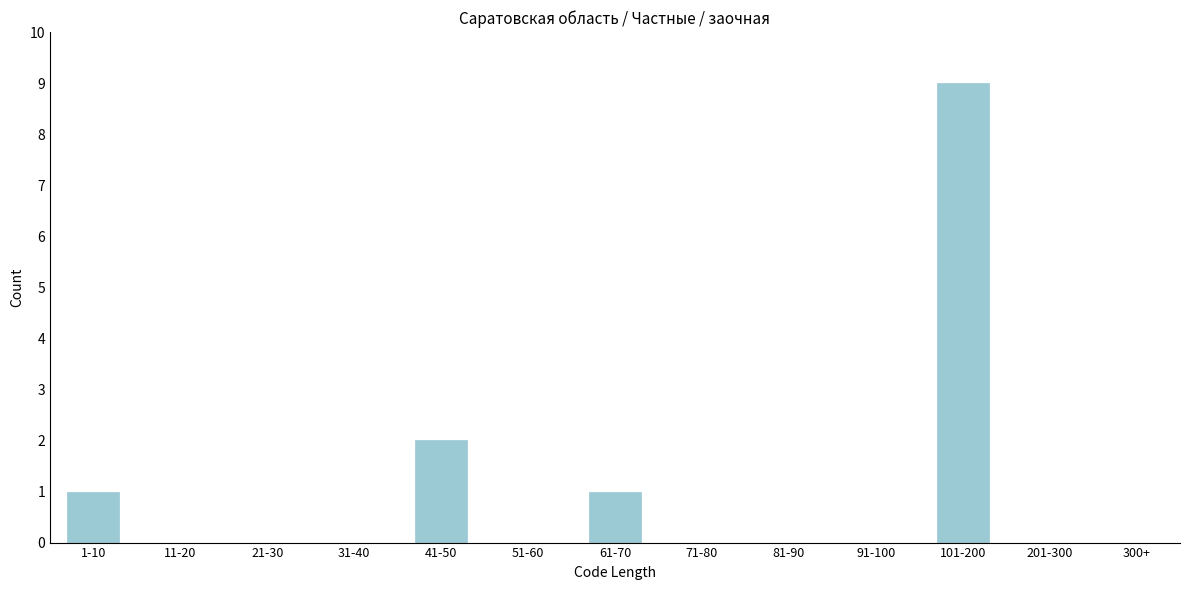

Reading left to right, list all the values displayed in this chart.

1-10=1	11-20=0	21-30=0	31-40=0	41-50=2	51-60=0	61-70=1	71-80=0	81-90=0	91-100=0	101-200=9	201-300=0	300+=0